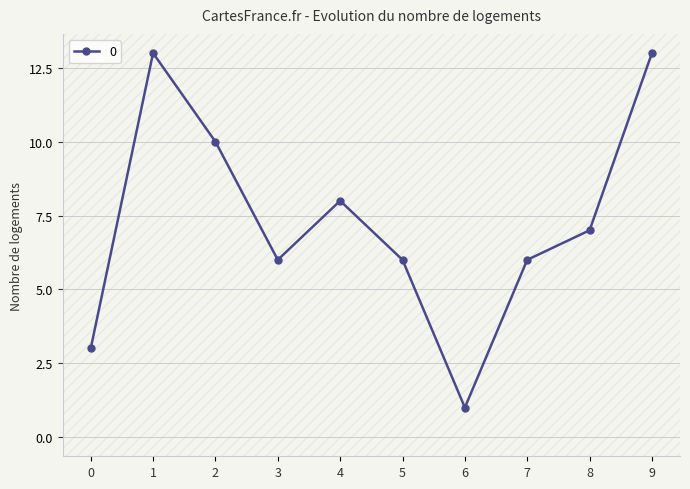

What is the greatest value displayed?

13